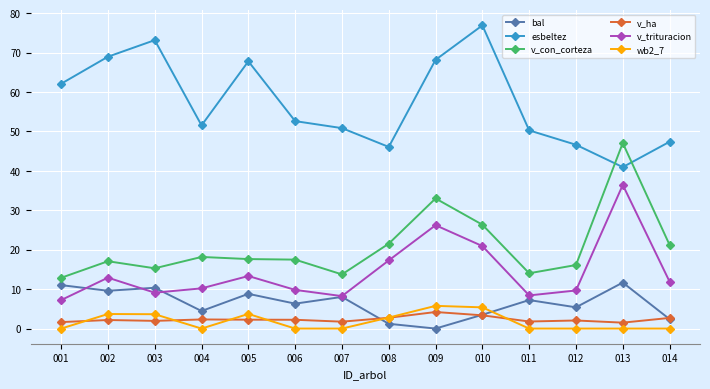

True or false: v_con_corteza and bal intersect in this chart.

False